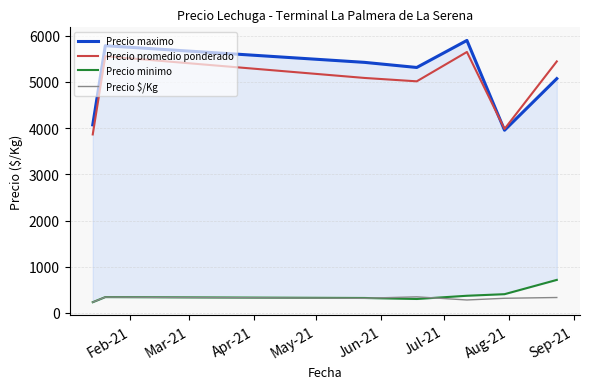

What is the minimum value for Precio $/Kg?

231.7